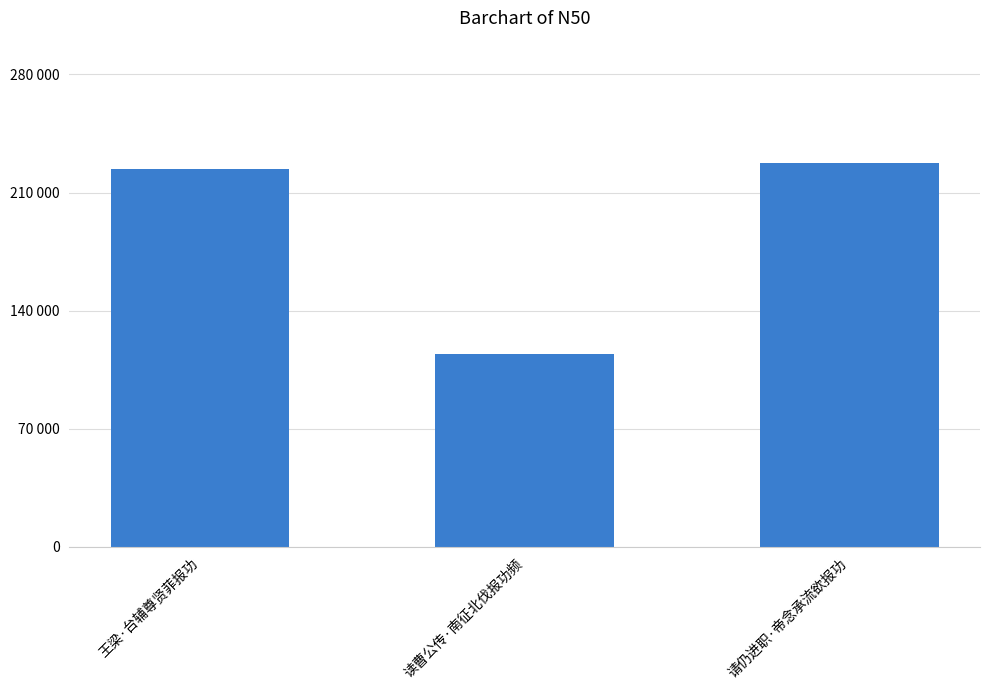

What is the difference between the maximum and minimum values?

112810